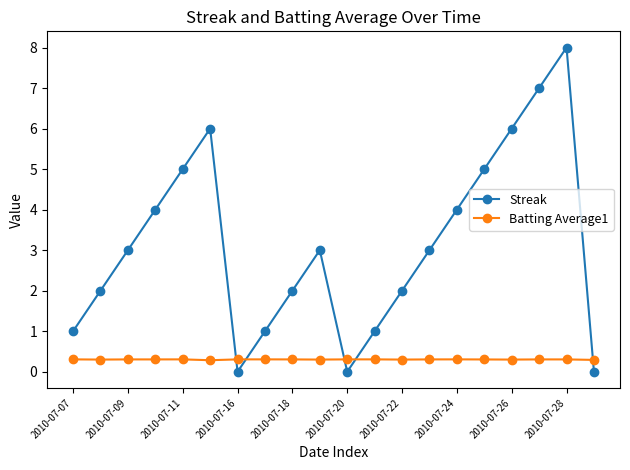

Which series has the largest total across all categories?

Streak